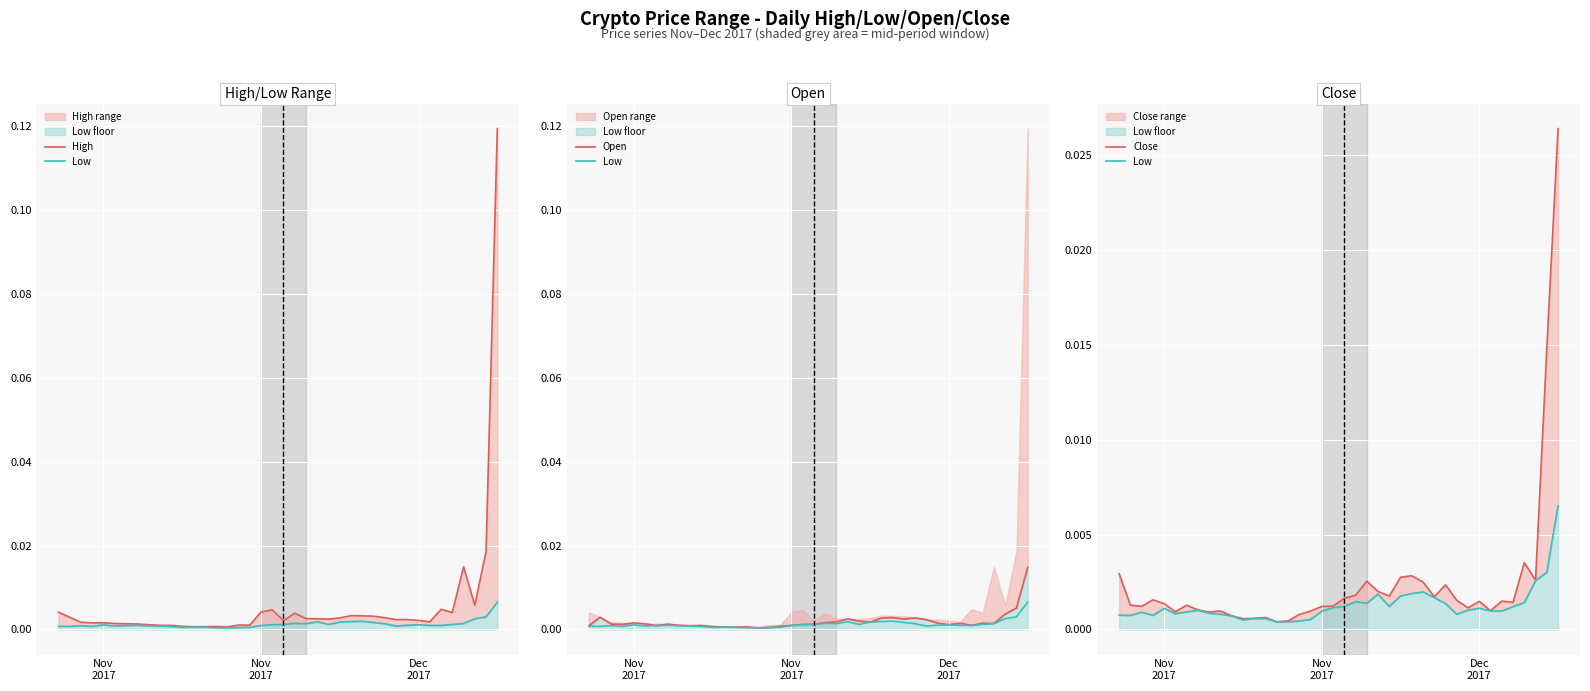

How many lines are shown in the chart?

4